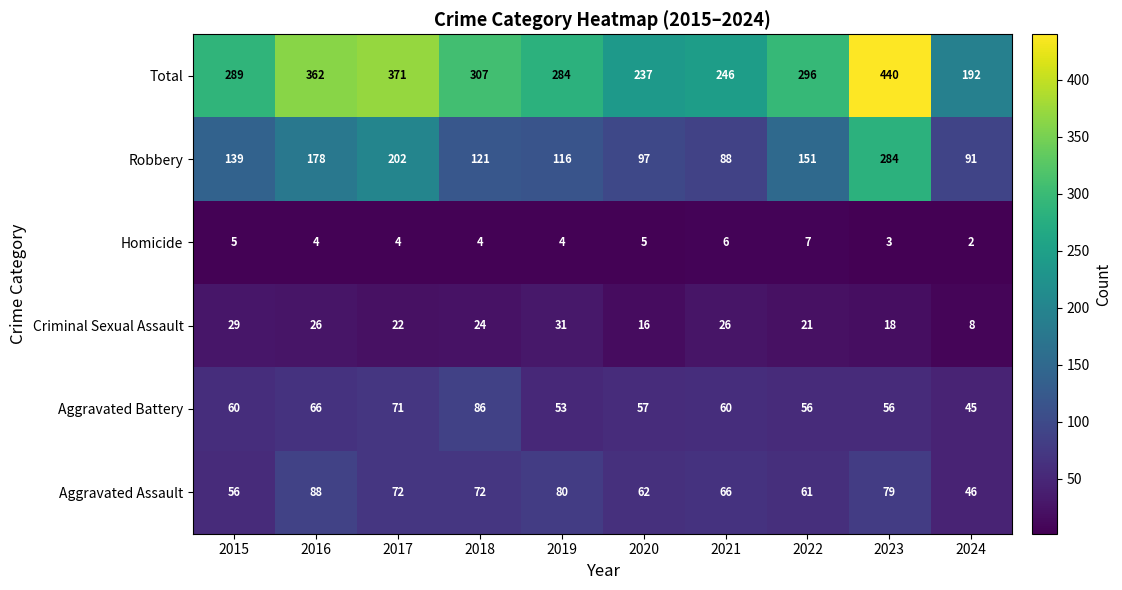

List the series in order of their peak value, lowest first.

Homicide, Criminal Sexual Assault, Aggravated Battery, Aggravated Assault, Robbery, Total